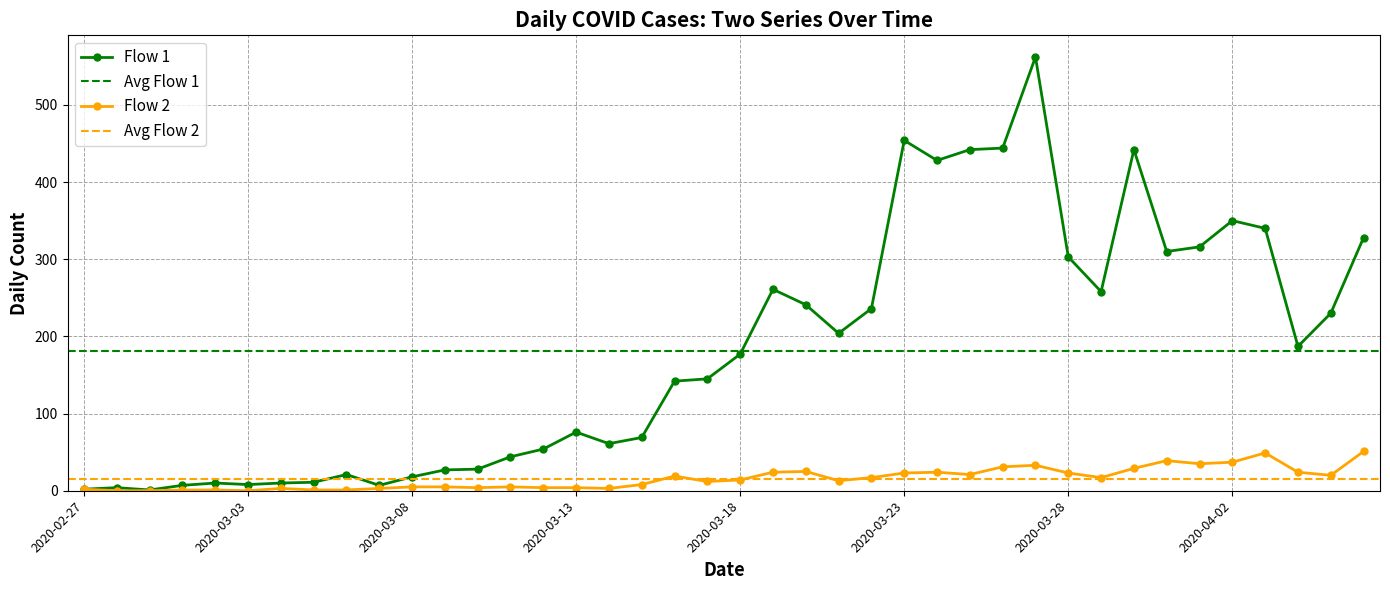

How many data points in Flow 1 are less than 177?

20